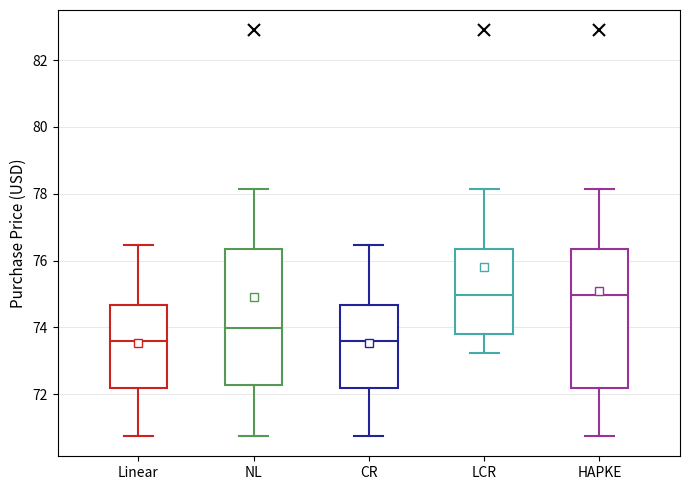

Reading left to right, transcribe this box plot: for each box, give where its median line is, the range the box spans, and where its two whiskers end, as read against the y-axis. The values are not printed on the chart, so give them approximately, as read against the axis.

Linear: median 73.6, box 72.2 to 74.6, whiskers 70.8 to 76.4
NL: median 74.0, box 72.2 to 76.4, whiskers 70.8 to 78.2
CR: median 73.6, box 72.2 to 74.6, whiskers 70.8 to 76.4
LCR: median 75.0, box 73.8 to 76.4, whiskers 73.2 to 78.2
HAPKE: median 75.0, box 72.2 to 76.4, whiskers 70.8 to 78.2